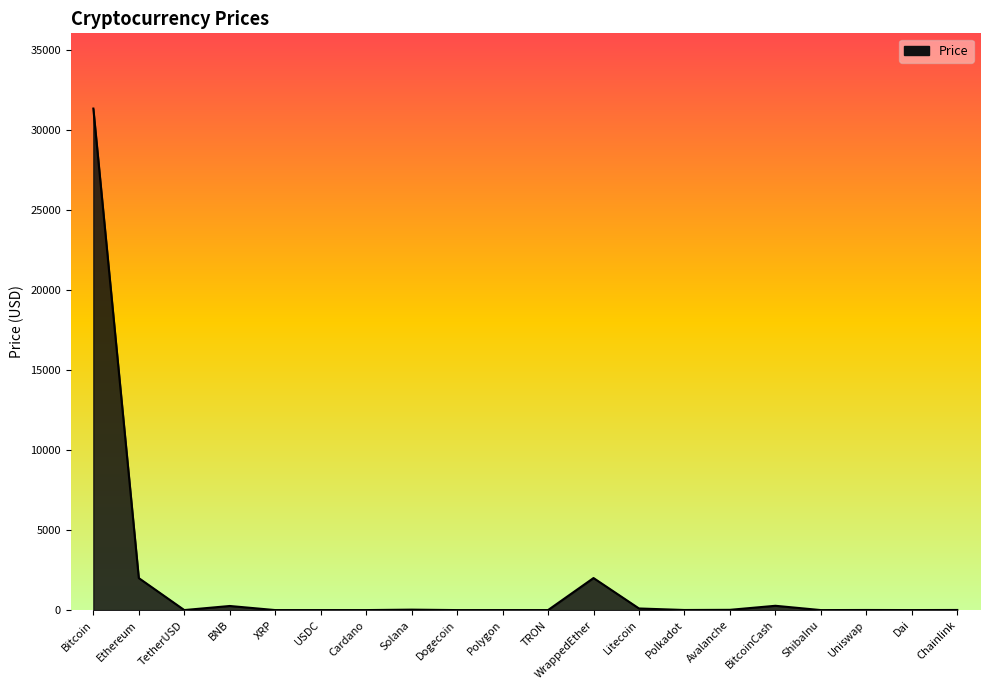

What is the difference between the maximum and minimum values?

31363.3